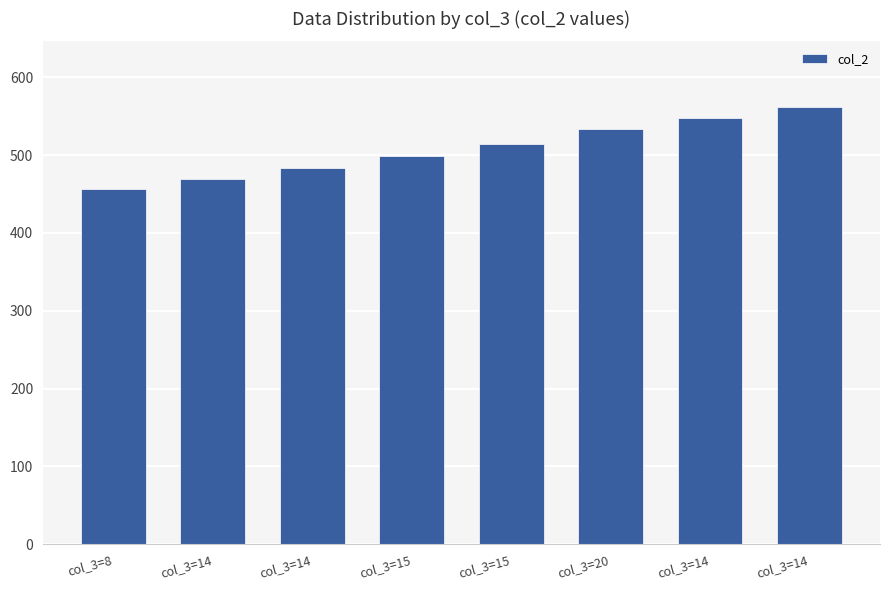

Reading left to right, extract all data points from this chart.

456	470	484	499	514	534	548	562